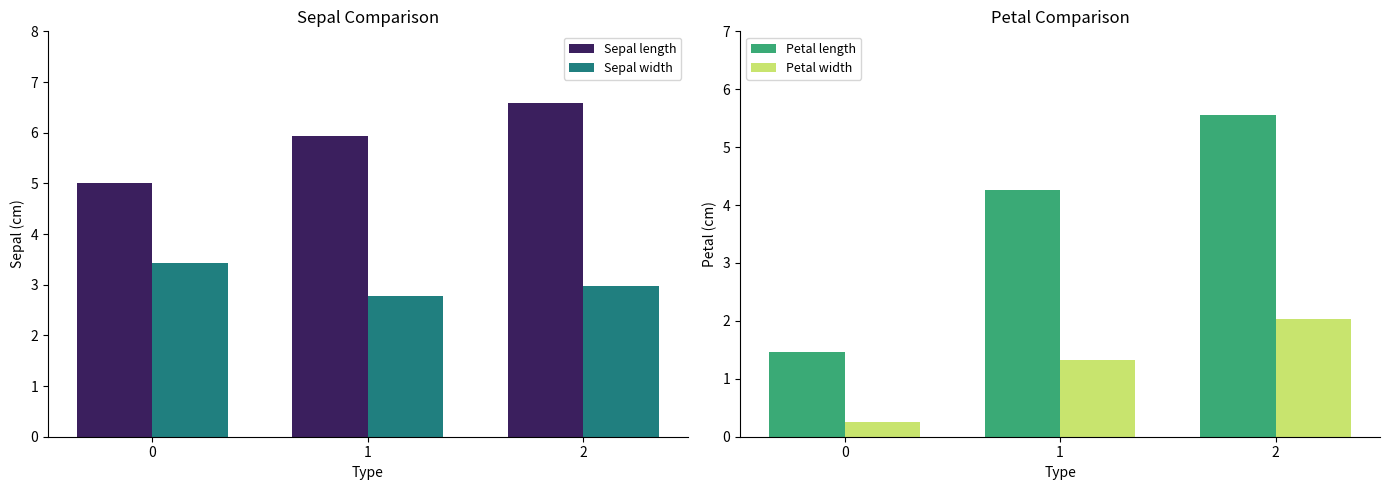

What are all the series names shown in the legend?

Sepal length, Sepal width, Petal length, Petal width